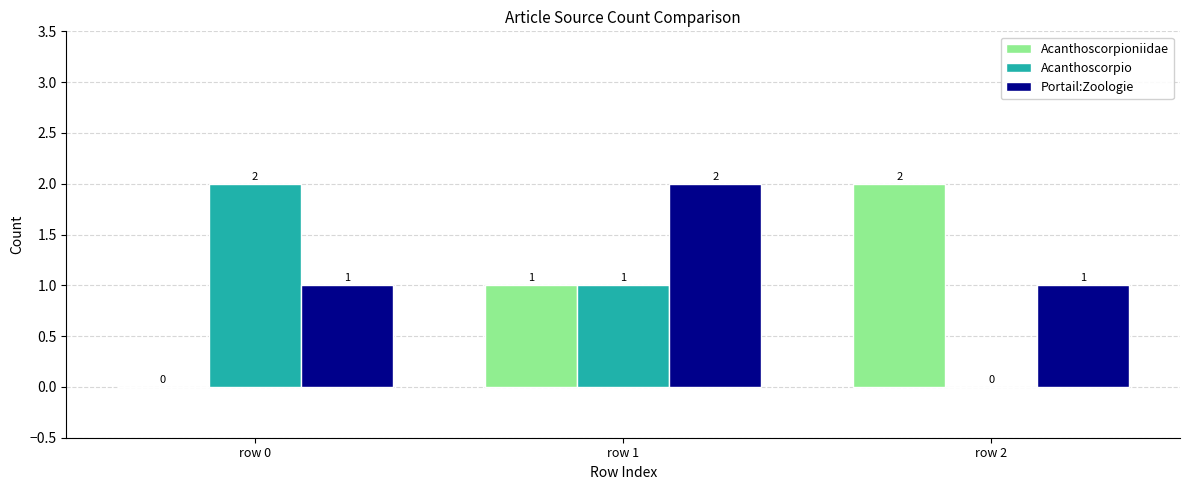

Which series has the largest total across all categories?

Portail:Zoologie